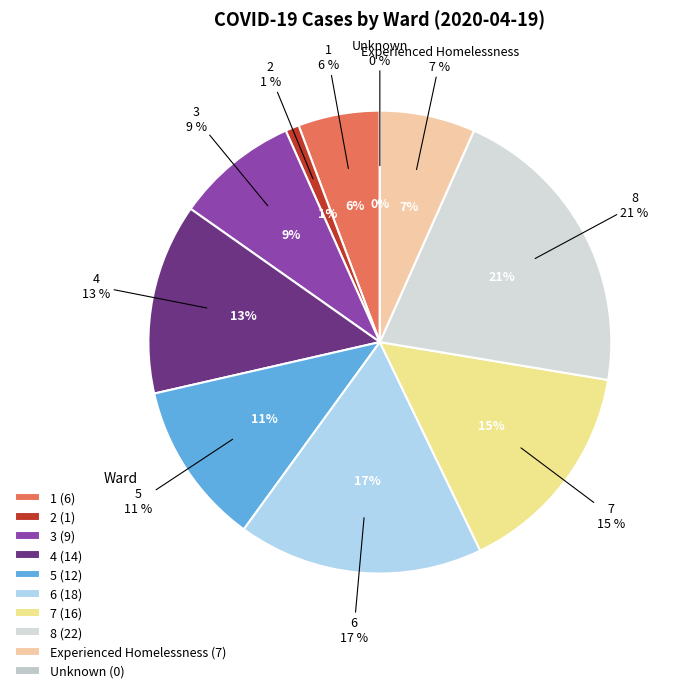

Which has a higher value, 4 or 5?

4